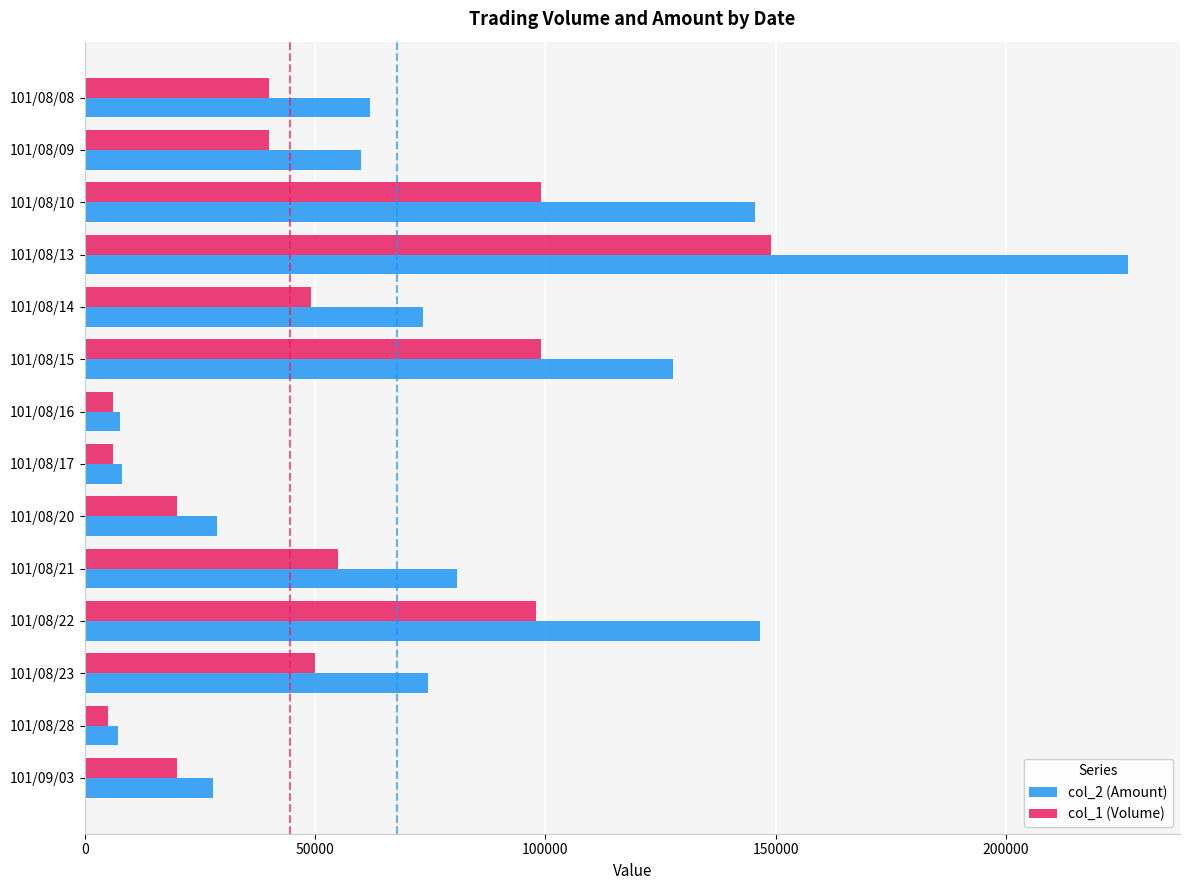

What is the difference between the second highest and minimum values in the col_1 (Volume) series?

94000